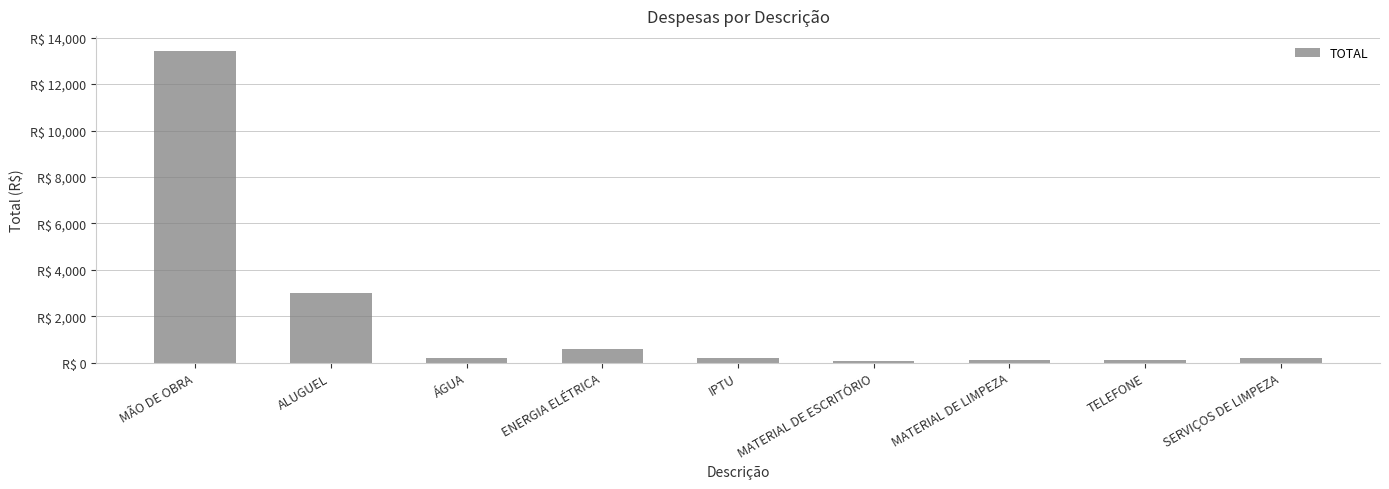

Reading left to right, what are all the values shown in this chart?

MÃO DE OBRA=13408.0	ALUGUEL=3000.0	ÁGUA=200.0	ENERGIA ELÉTRICA=600.0	IPTU=200.0	MATERIAL DE ESCRITÓRIO=50.0	MATERIAL DE LIMPEZA=100.0	TELEFONE=100.0	SERVIÇOS DE LIMPEZA=200.0